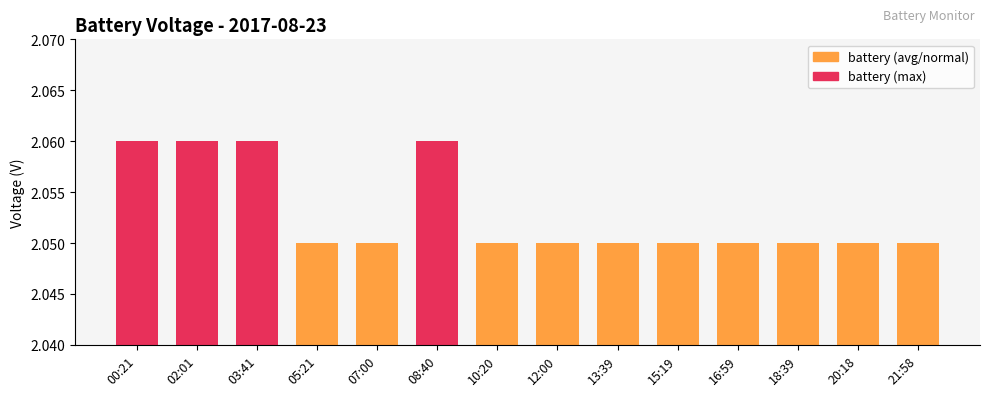

What is the sum of all values?

28.7